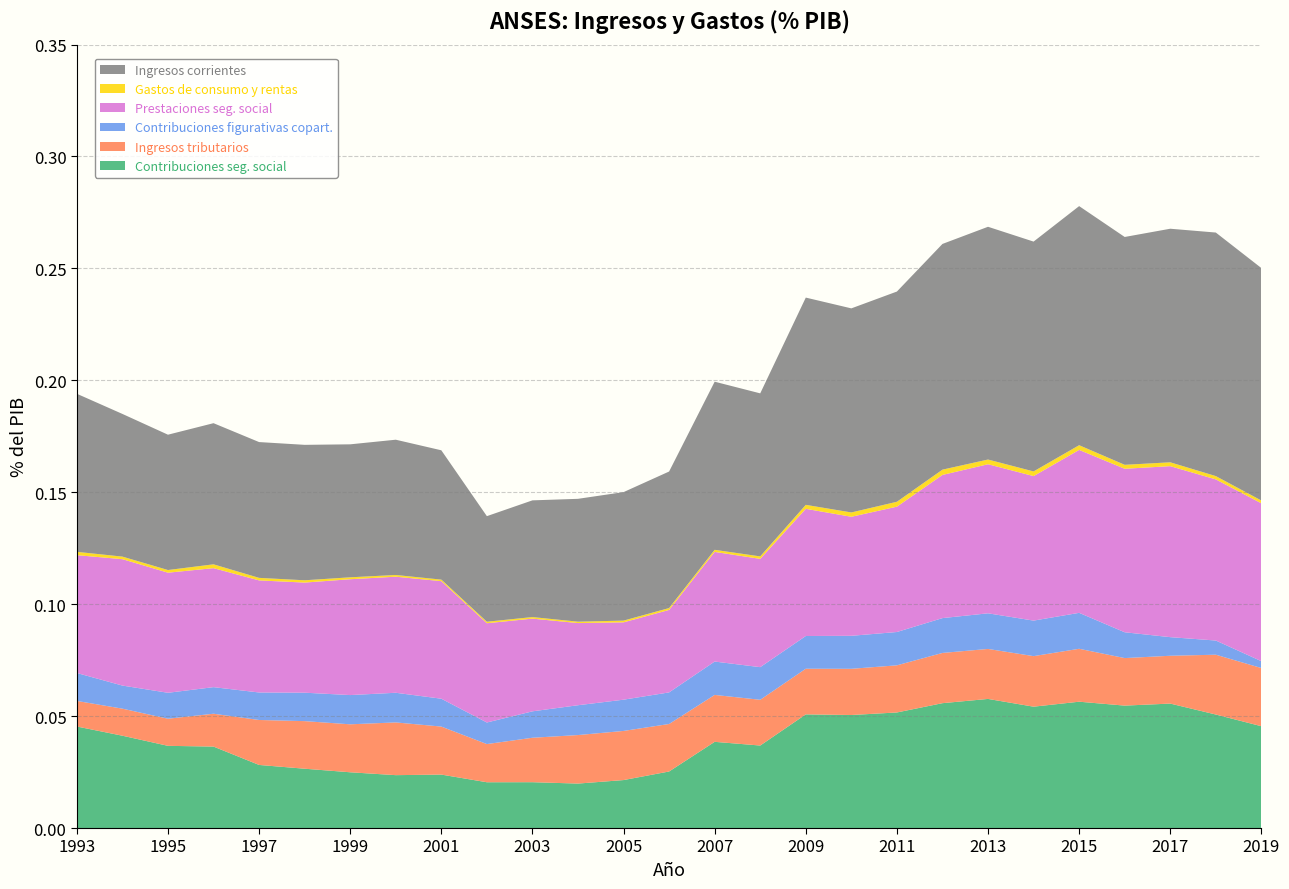

Reading left to right, extract all data points from this chart.

Contribuciones seg. social: 1993=0.0	1994=0.0	1995=0.0	1996=0.0	1997=0.0	1998=0.0	1999=0.0	2000=0.0	2001=0.0	2002=0.0	2003=0.0	2004=0.0	2005=0.0	2006=0.0	2007=0.0	2008=0.0	2009=0.1	2010=0.1	2011=0.1	2012=0.1	2013=0.1	2014=0.1	2015=0.1	2016=0.1	2017=0.1	2018=0.1	2019=0.0
Ingresos tributarios: 1993=0.0	1994=0.0	1995=0.0	1996=0.0	1997=0.0	1998=0.0	1999=0.0	2000=0.0	2001=0.0	2002=0.0	2003=0.0	2004=0.0	2005=0.0	2006=0.0	2007=0.0	2008=0.0	2009=0.0	2010=0.0	2011=0.0	2012=0.0	2013=0.0	2014=0.0	2015=0.0	2016=0.0	2017=0.0	2018=0.0	2019=0.0
Contribuciones figurativas copart.: 1993=0.0	1994=0.0	1995=0.0	1996=0.0	1997=0.0	1998=0.0	1999=0.0	2000=0.0	2001=0.0	2002=0.0	2003=0.0	2004=0.0	2005=0.0	2006=0.0	2007=0.0	2008=0.0	2009=0.0	2010=0.0	2011=0.0	2012=0.0	2013=0.0	2014=0.0	2015=0.0	2016=0.0	2017=0.0	2018=0.0	2019=0.0
Prestaciones seg. social: 1993=0.1	1994=0.1	1995=0.1	1996=0.1	1997=0.1	1998=0.0	1999=0.1	2000=0.1	2001=0.1	2002=0.0	2003=0.0	2004=0.0	2005=0.0	2006=0.0	2007=0.0	2008=0.0	2009=0.1	2010=0.1	2011=0.1	2012=0.1	2013=0.1	2014=0.1	2015=0.1	2016=0.1	2017=0.1	2018=0.1	2019=0.1
Gastos de consumo y rentas: 1993=0.0	1994=0.0	1995=0.0	1996=0.0	1997=0.0	1998=0.0	1999=0.0	2000=0.0	2001=0.0	2002=0.0	2003=0.0	2004=0.0	2005=0.0	2006=0.0	2007=0.0	2008=0.0	2009=0.0	2010=0.0	2011=0.0	2012=0.0	2013=0.0	2014=0.0	2015=0.0	2016=0.0	2017=0.0	2018=0.0	2019=0.0
Ingresos corrientes: 1993=0.1	1994=0.1	1995=0.1	1996=0.1	1997=0.1	1998=0.1	1999=0.1	2000=0.1	2001=0.1	2002=0.0	2003=0.1	2004=0.1	2005=0.1	2006=0.1	2007=0.1	2008=0.1	2009=0.1	2010=0.1	2011=0.1	2012=0.1	2013=0.1	2014=0.1	2015=0.1	2016=0.1	2017=0.1	2018=0.1	2019=0.1